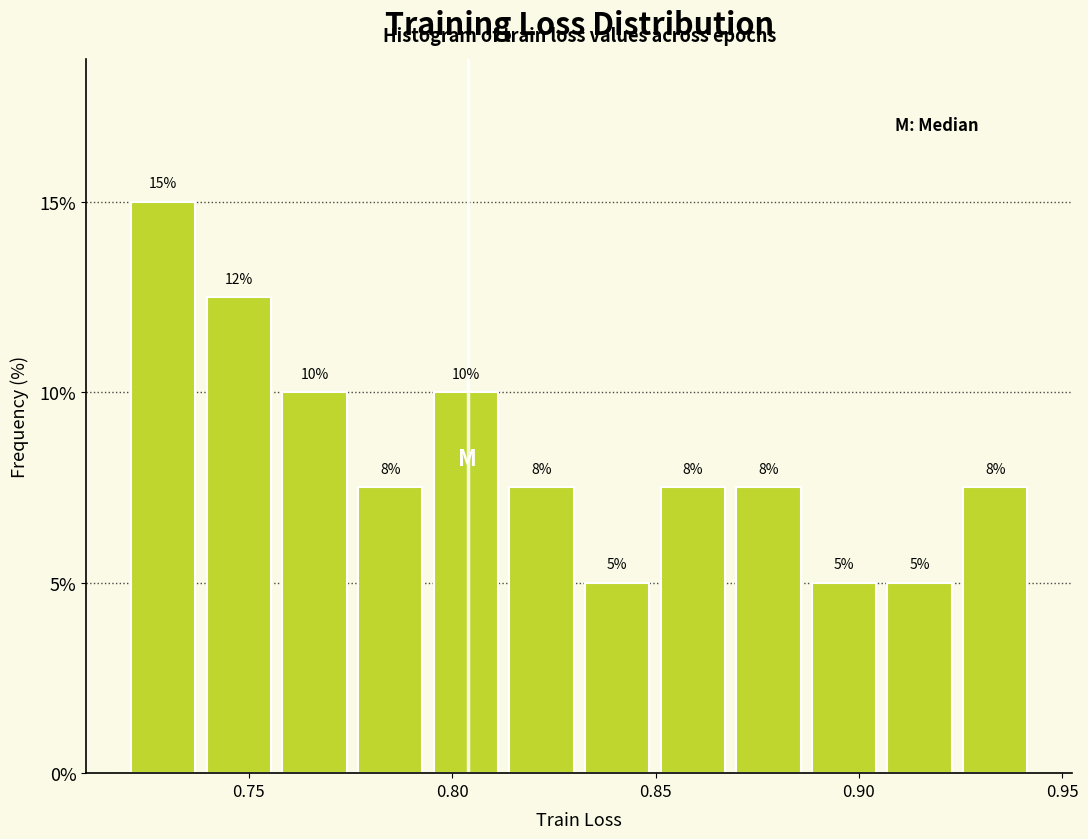

Read against the x-axis, roughly where is the centre of the tallest bar?

0.730